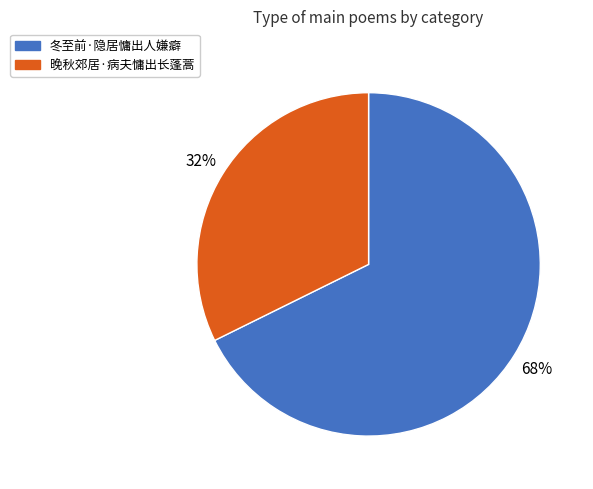

Do 冬至前·隐居慵出人嫌癖 and 晚秋郊居·病夫慵出长蓬蒿 together represent more than half of the pie?

Yes